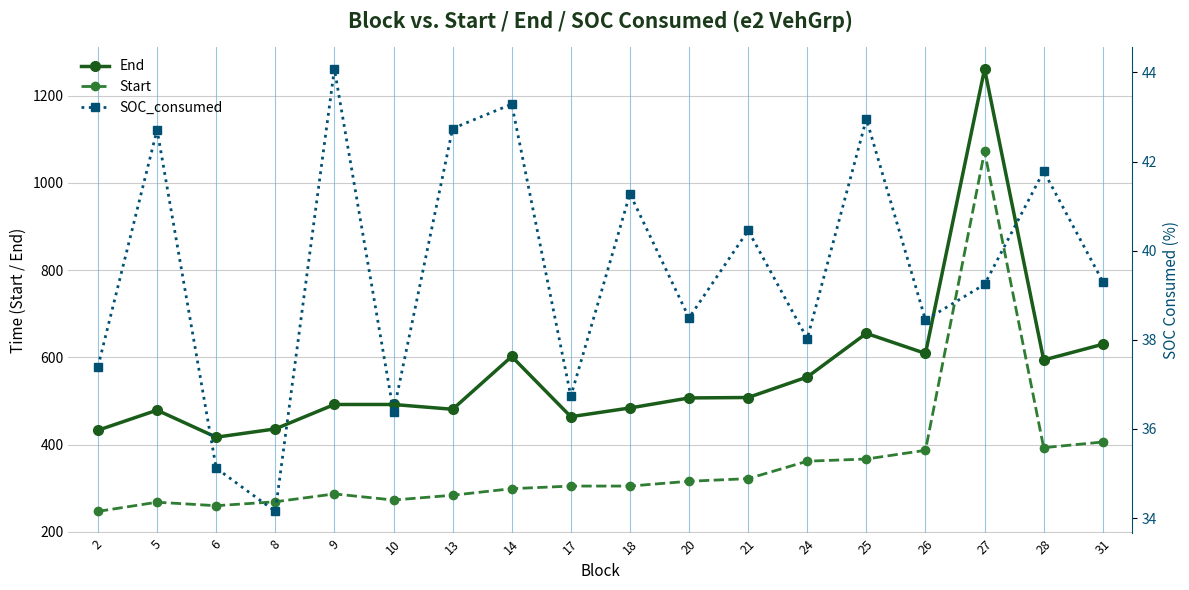

What is the difference between the highest and lowest values at 27?

1221.8